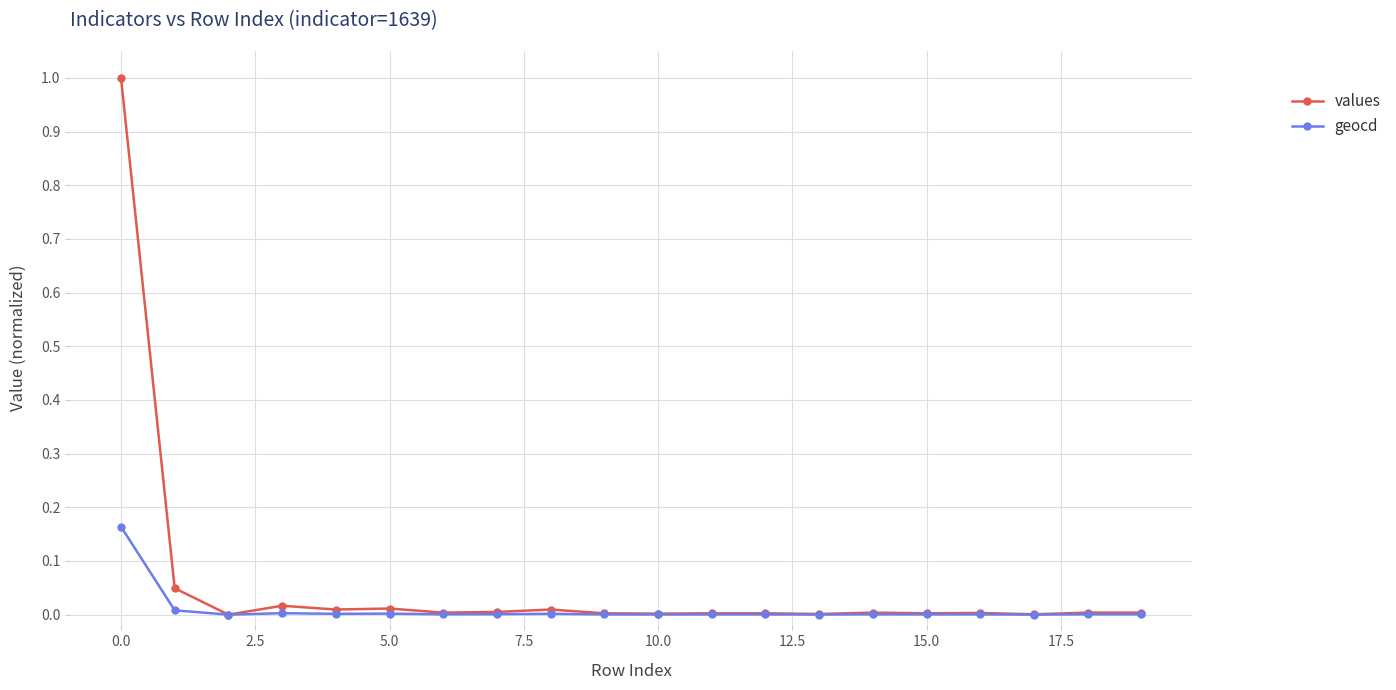

What is the greatest value displayed?

1.0